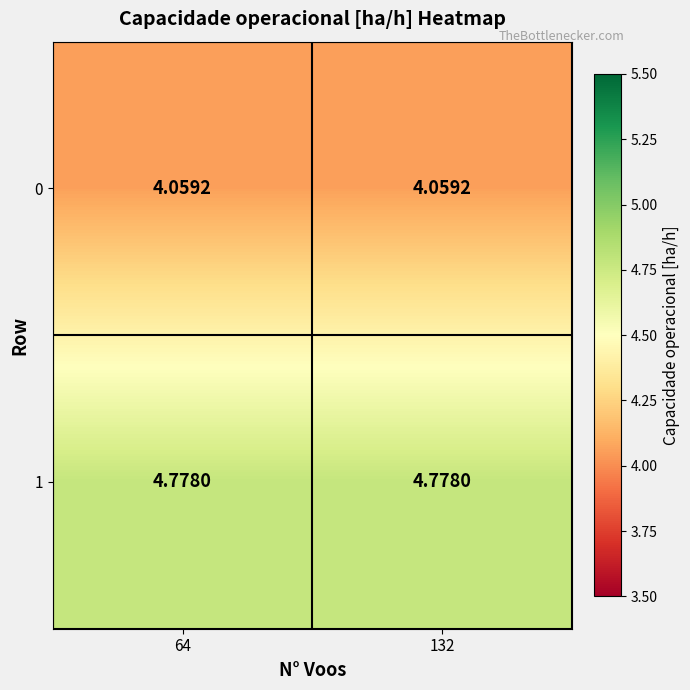

Is the value of 0 at 132 greater than the value of 1 at 64?

No